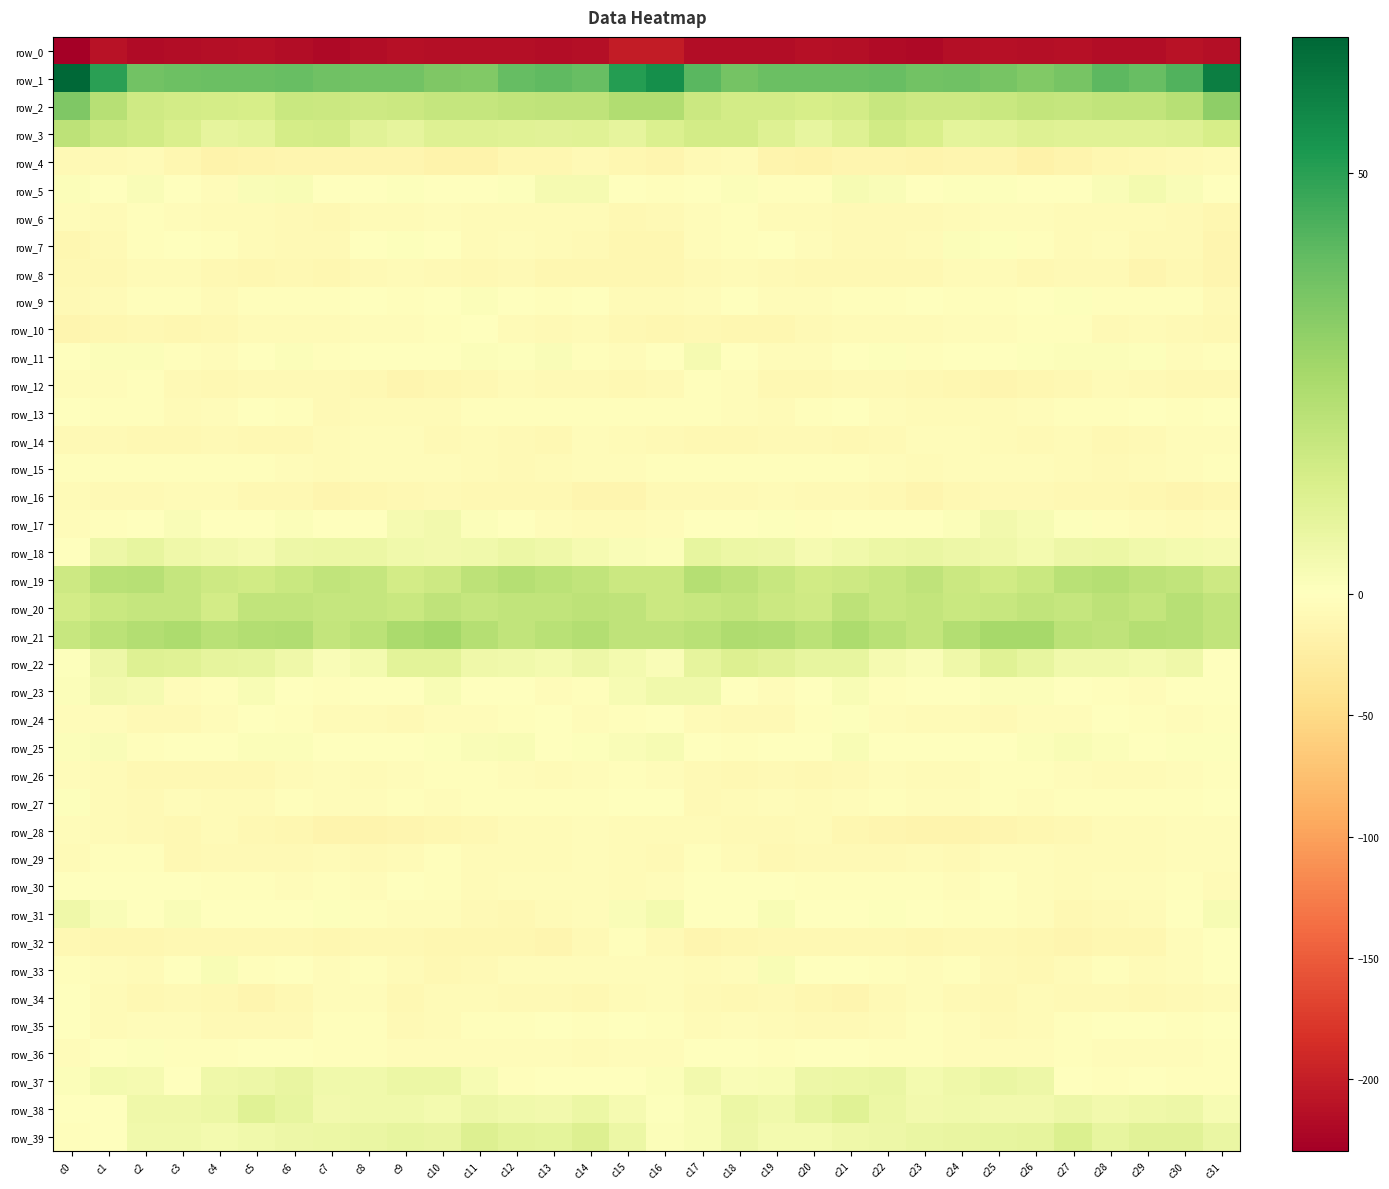

At which label does row_10 first exceed -6?

c8